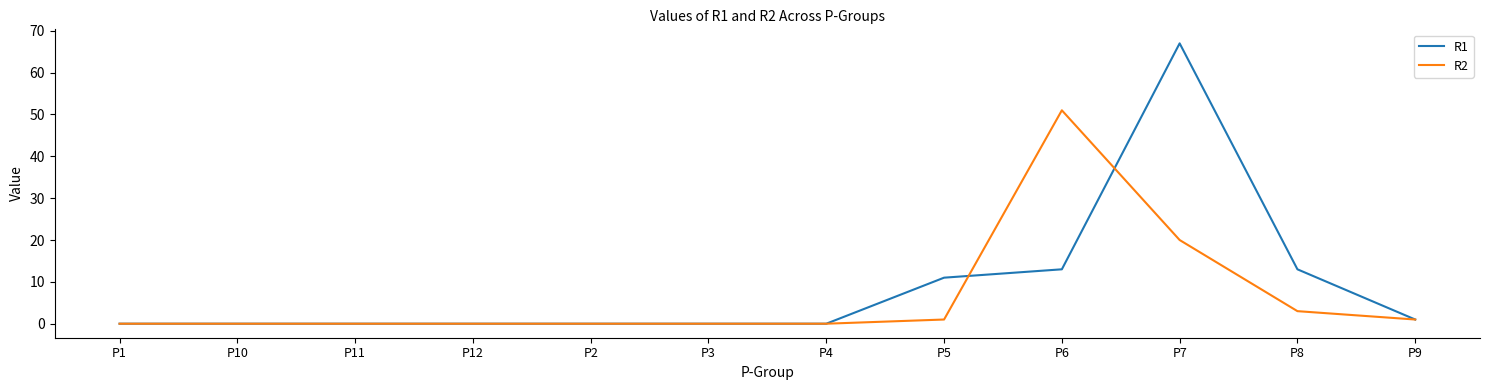

What is the difference between the maximum and minimum values in the R2 series?

51